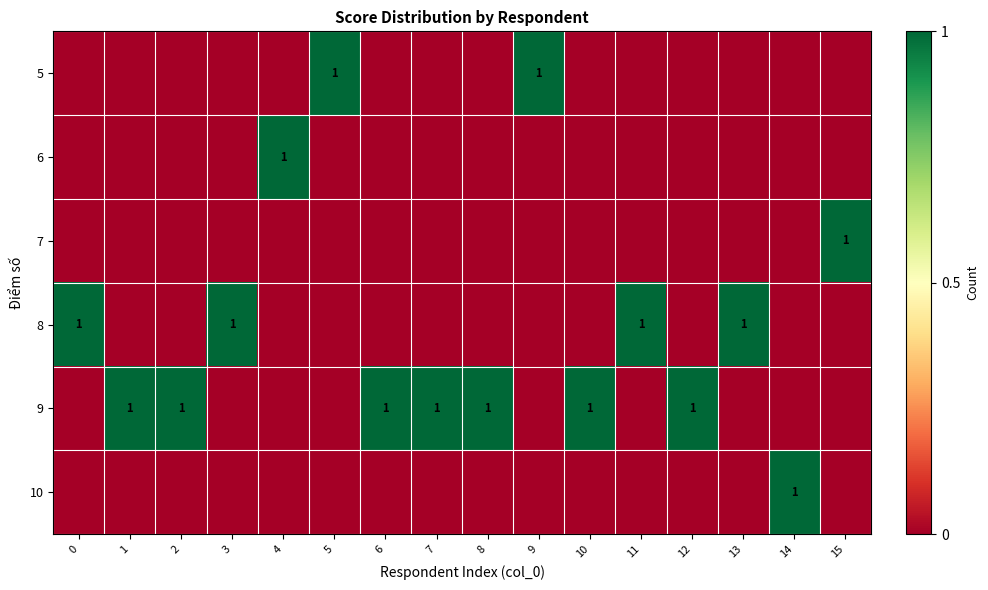

True or false: 8 has a value of 1 at 3.

True